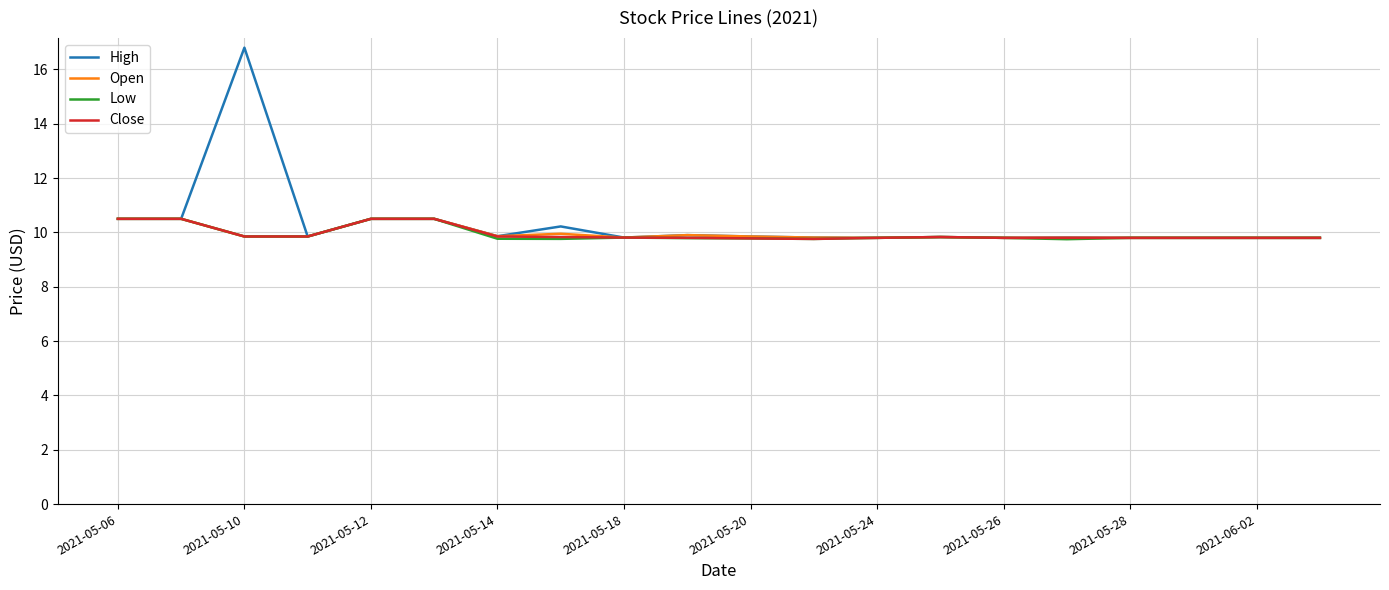

What are all the series names shown in the legend?

High, Open, Low, Close